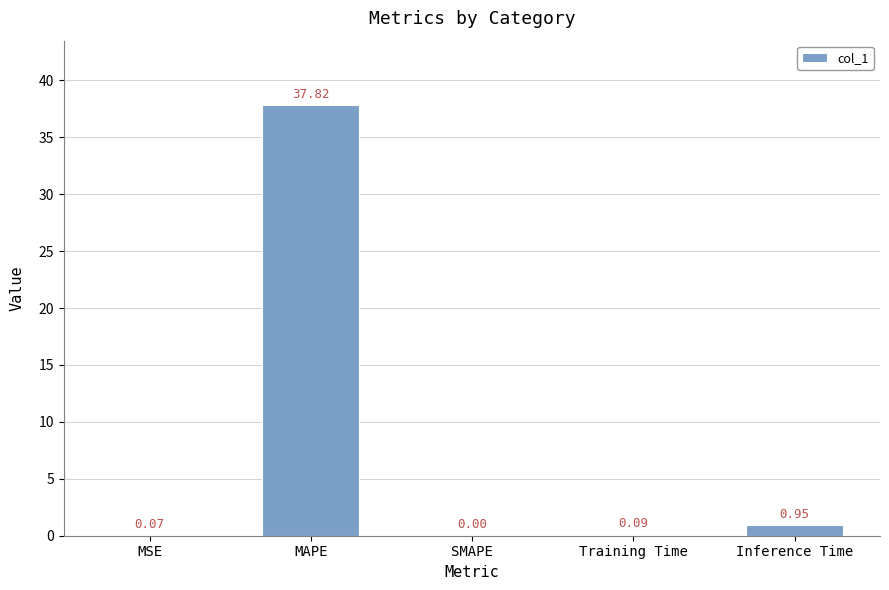

How many distinct data groups are displayed?

1